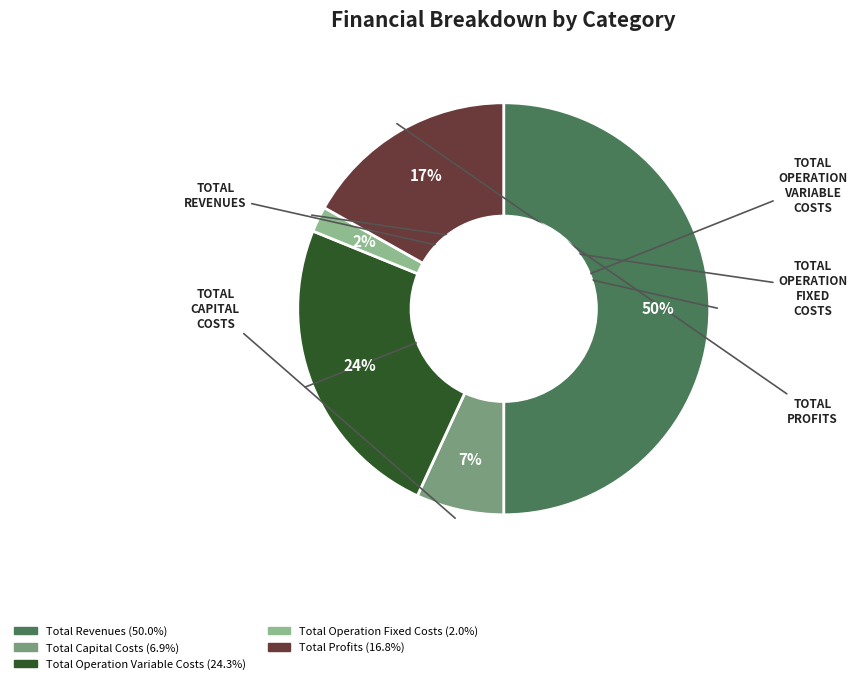

Rank the categories by value from lowest to highest.

Total Operation Fixed Costs, Total Capital Costs, Total Profits, Total Operation Variable Costs, Total Revenues